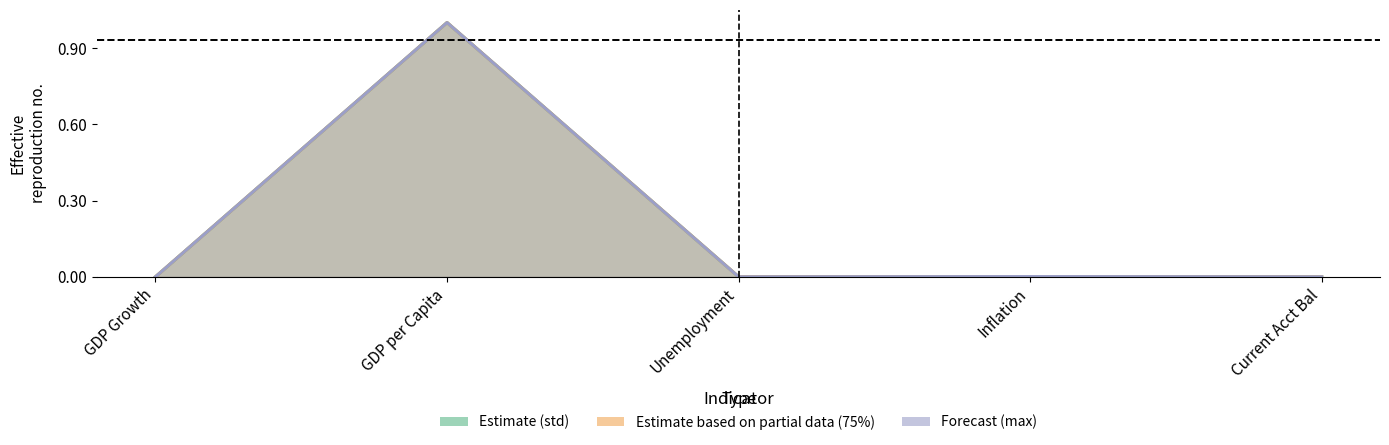

Is the value of 75% at Unemployment greater than the value of max at GDP Growth?

Yes